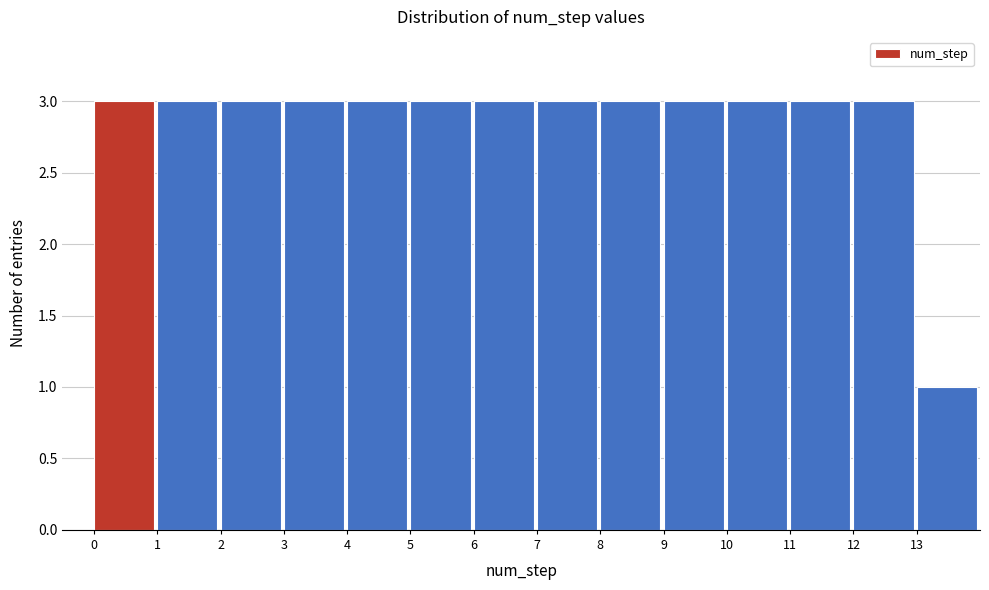

Reading left to right, list every bar in this chart as the range it spans on the x-axis followed by its height. The values are not printed on the chart, so give them approximately, as read against the axis.

0 to 1: 3
1 to 2: 3
2 to 3: 3
3 to 4: 3
4 to 5: 3
5 to 6: 3
6 to 7: 3
7 to 8: 3
8 to 9: 3
9 to 10: 3
10 to 11: 3
11 to 12: 3
12 to 13: 3
13 to 14: 1